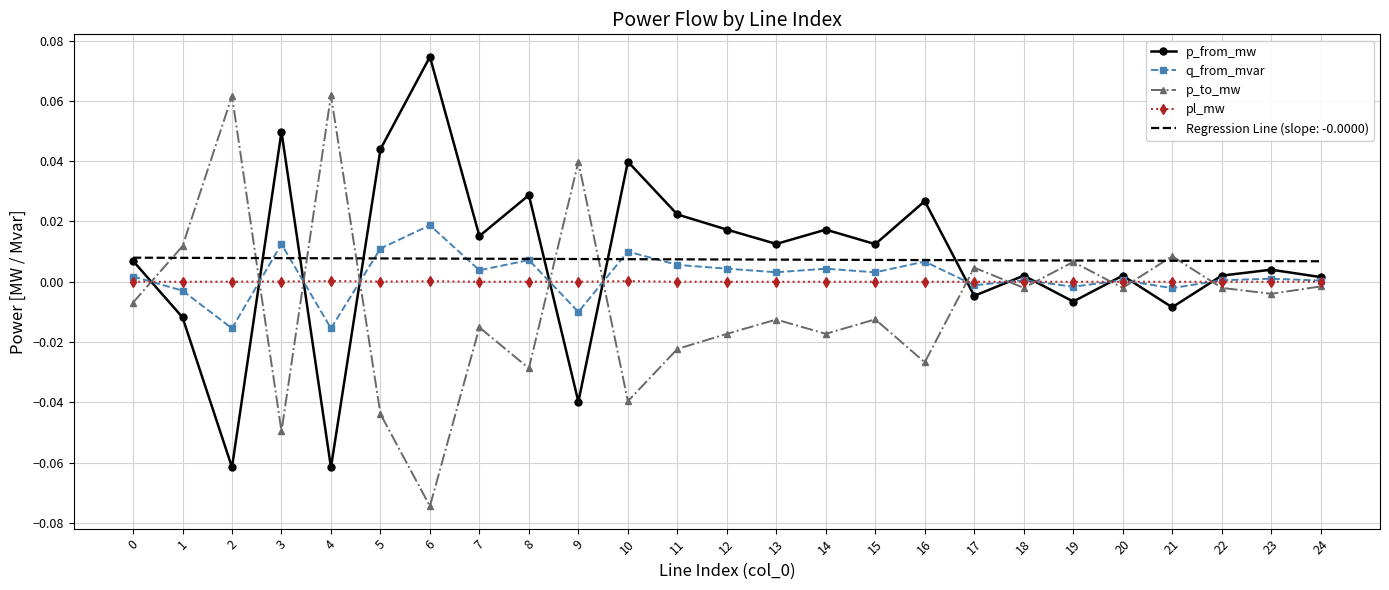

True or false: pl_mw has a value of 0.0 at 17.

True